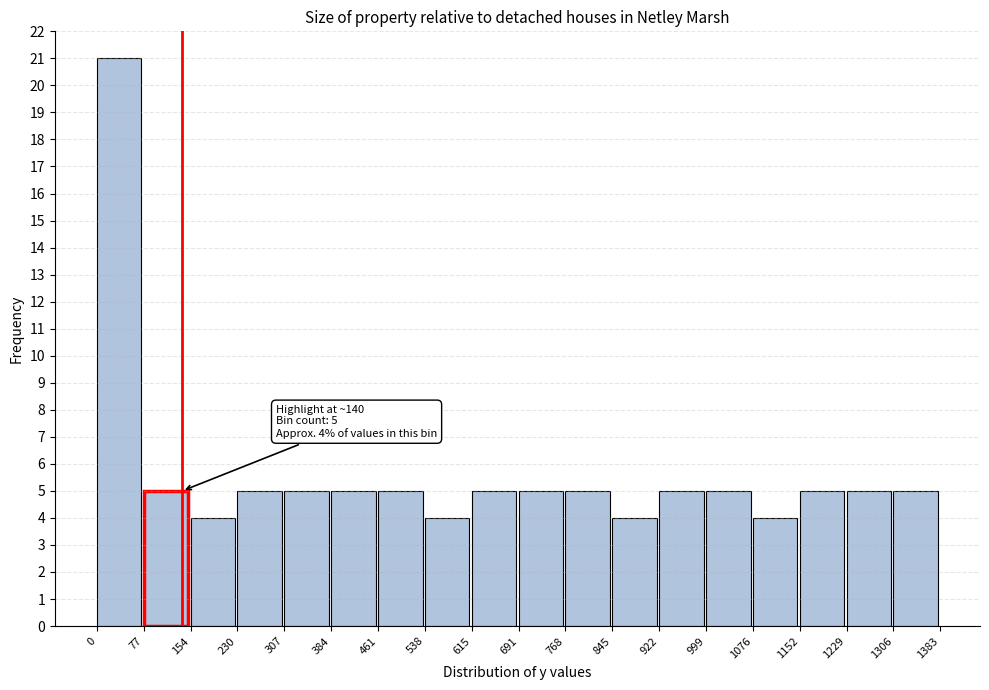

Over which range of the x-axis is the bar tallest?

0 to 77